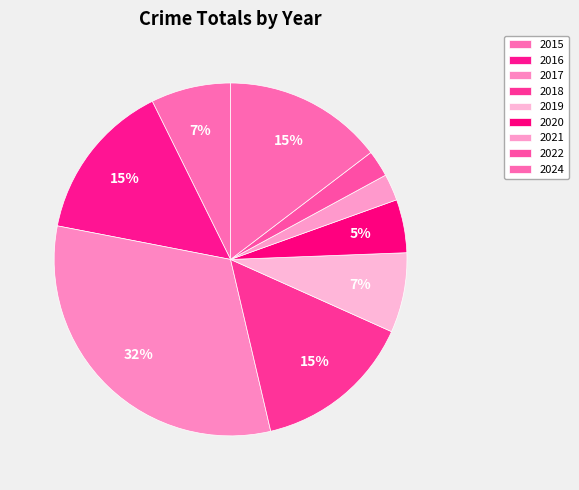

How many segments does this pie chart have?

9